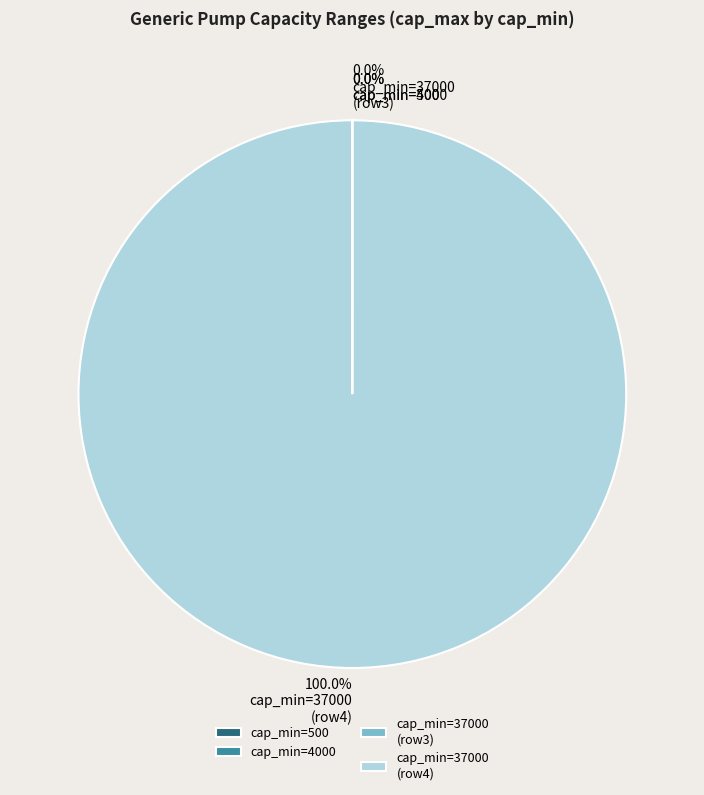

What is the largest slice in the pie chart?

cap_min=37000 (row4)